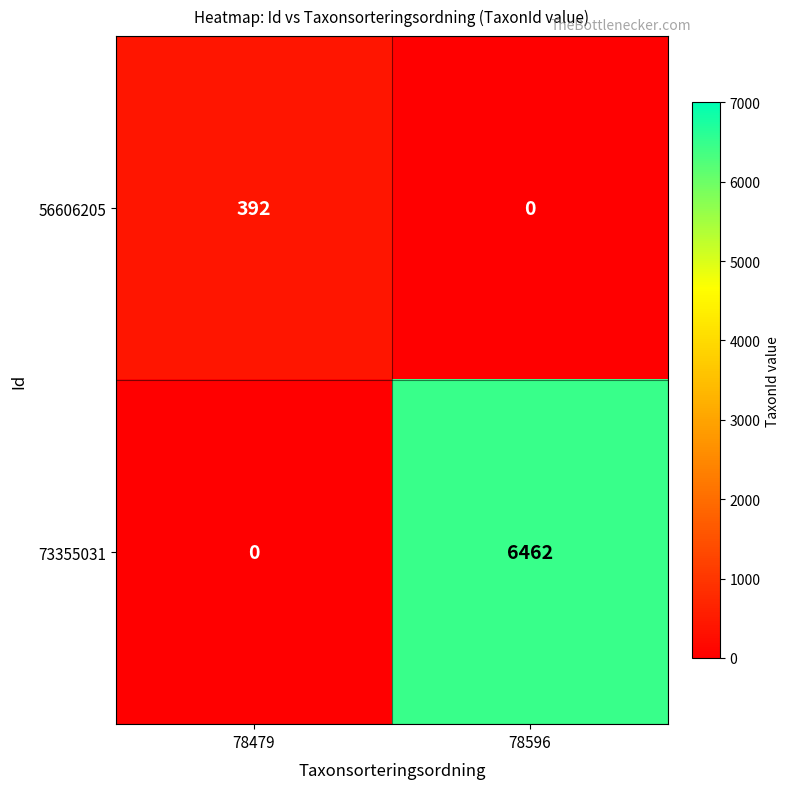

At which category is the sum across all series the highest?

78596